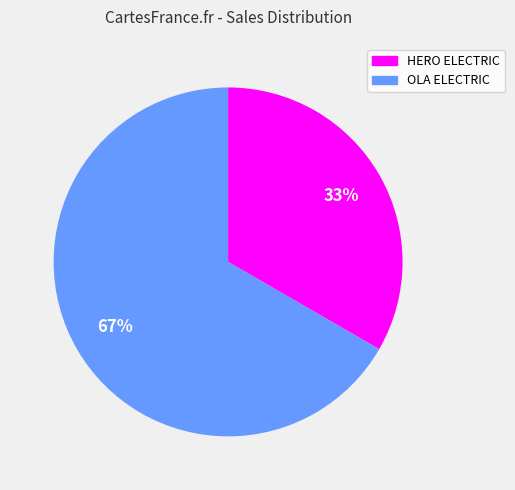

Does any single category account for the majority?

Yes